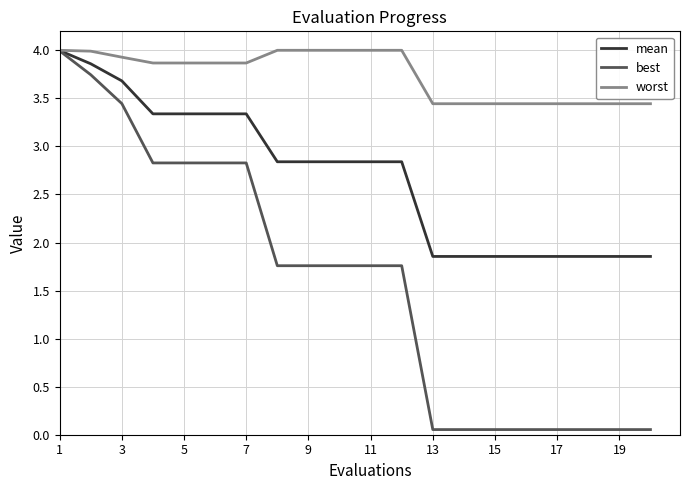

Rank the series by their average value, from highest to lowest.

worst, mean, best